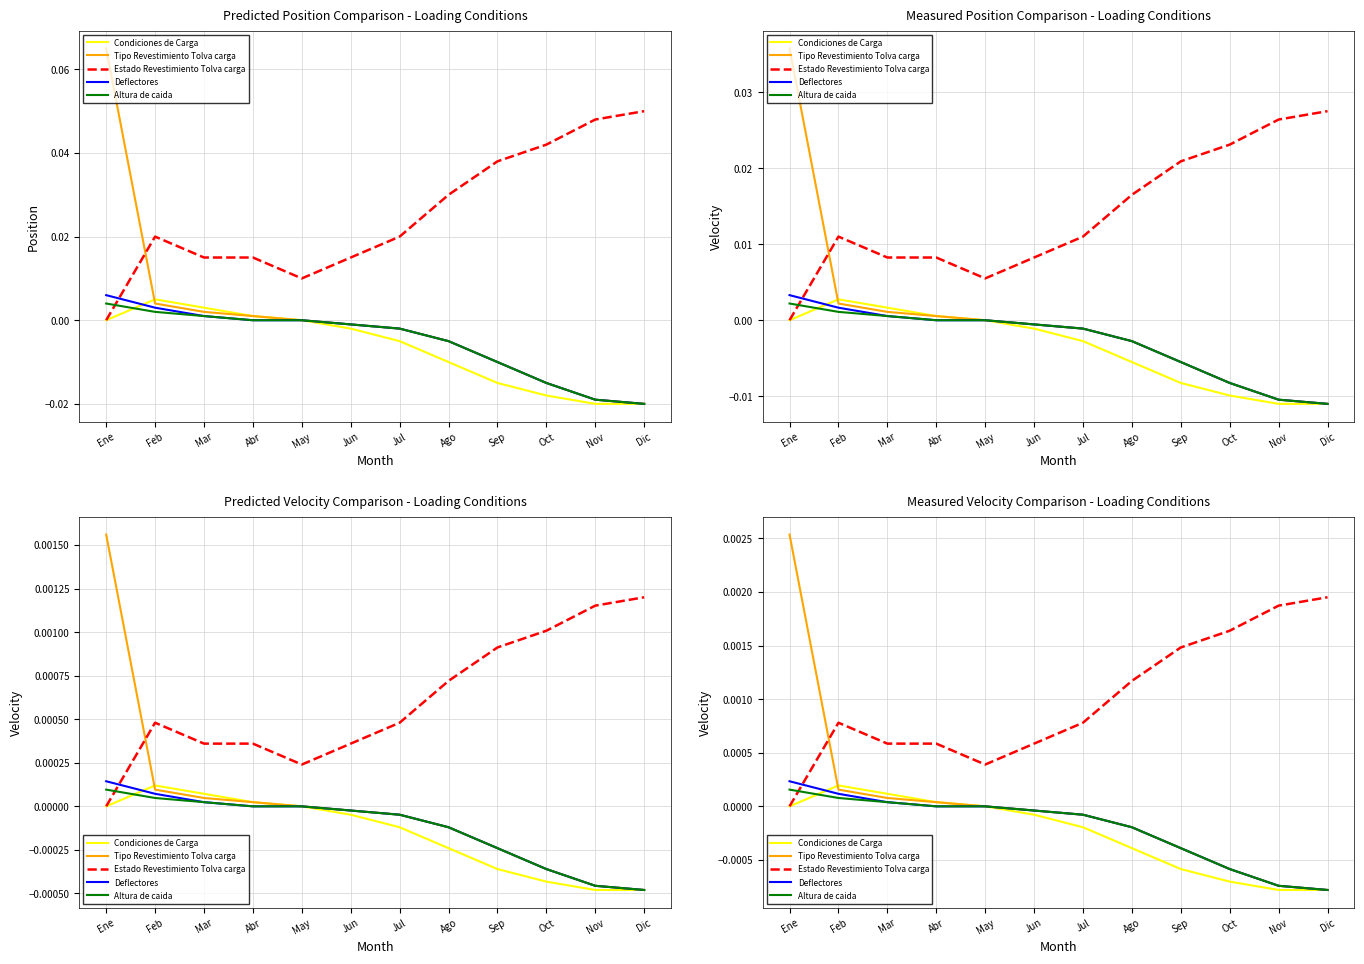

How many values in Condiciones de Carga are above zero?

3